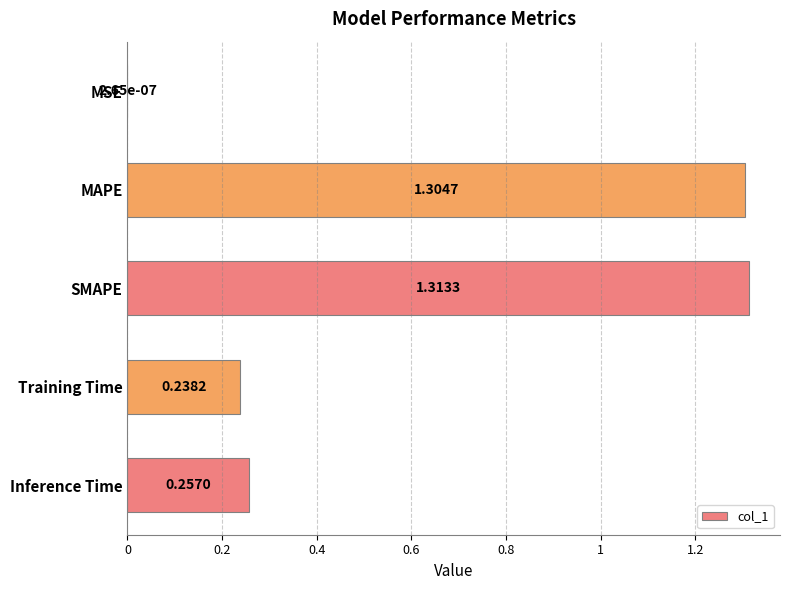

What is the change in value from MSE to Training Time?

+0.2